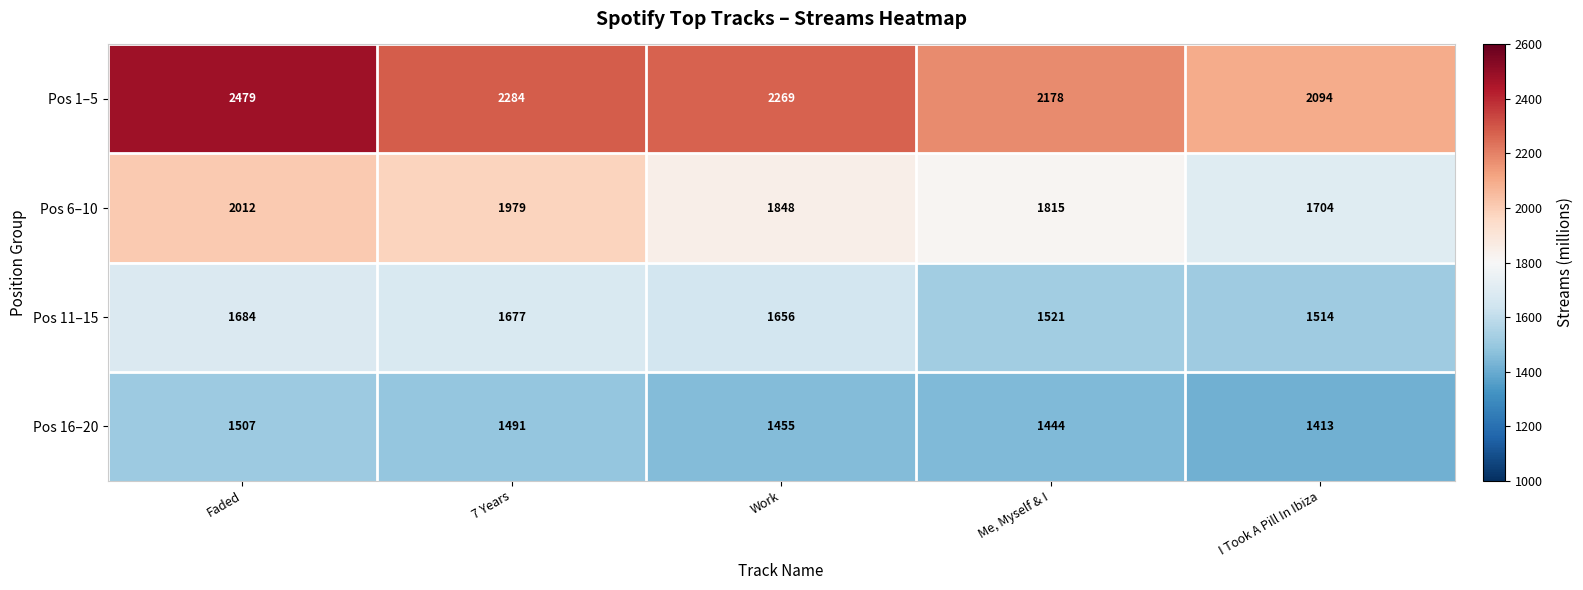

What is the difference between the second highest and second lowest values in the Pos 6–10 series?

164